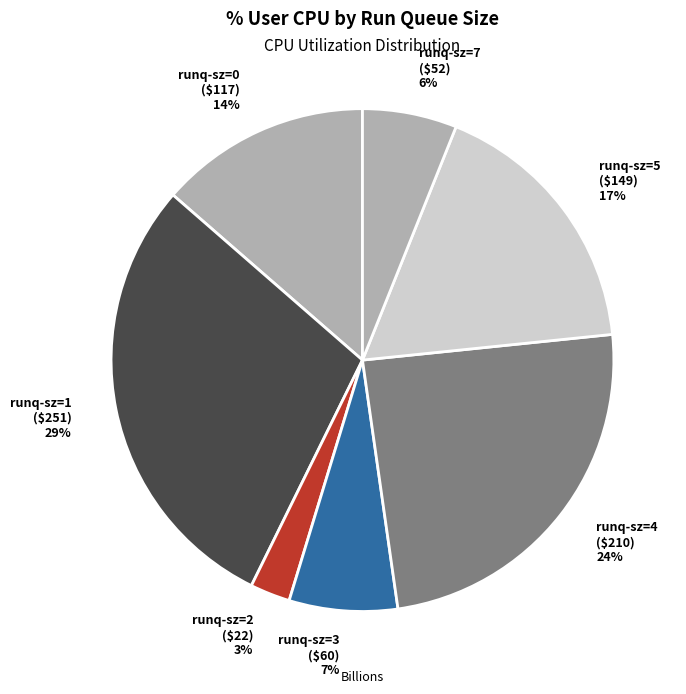

Count the number of slices in the pie.

7